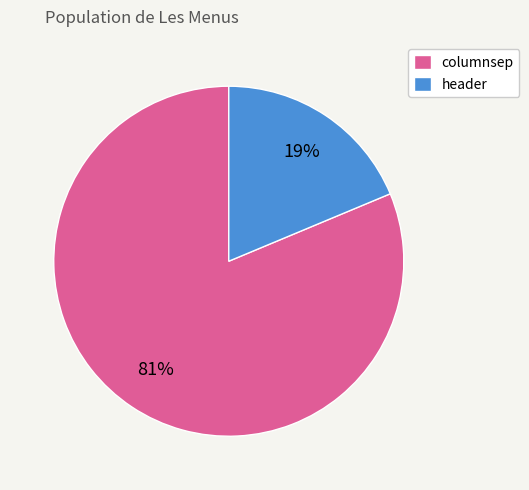

Rank the categories by value from highest to lowest.

columnsep, header